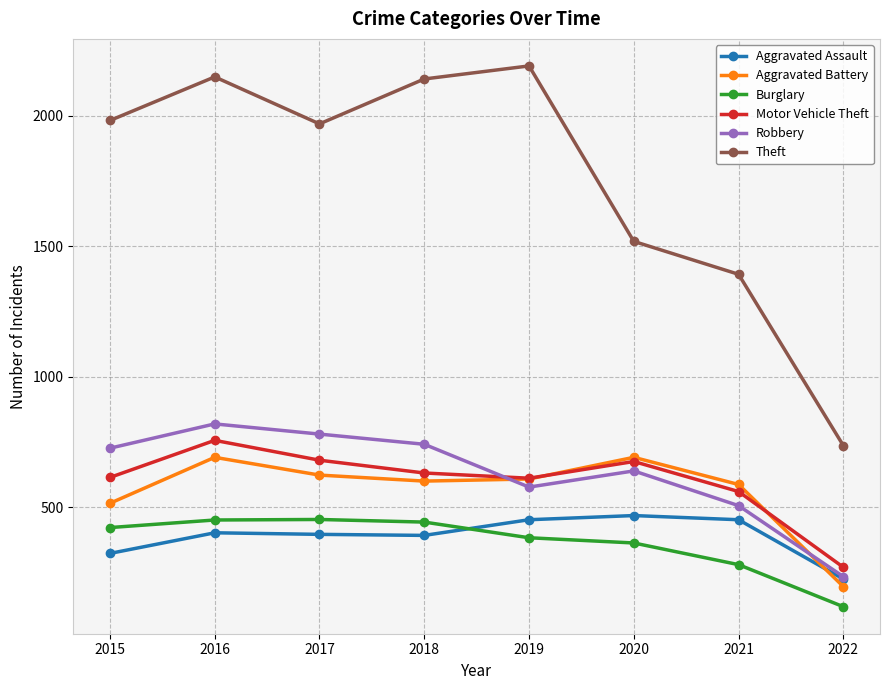

What is the maximum value shown in the chart?

2190